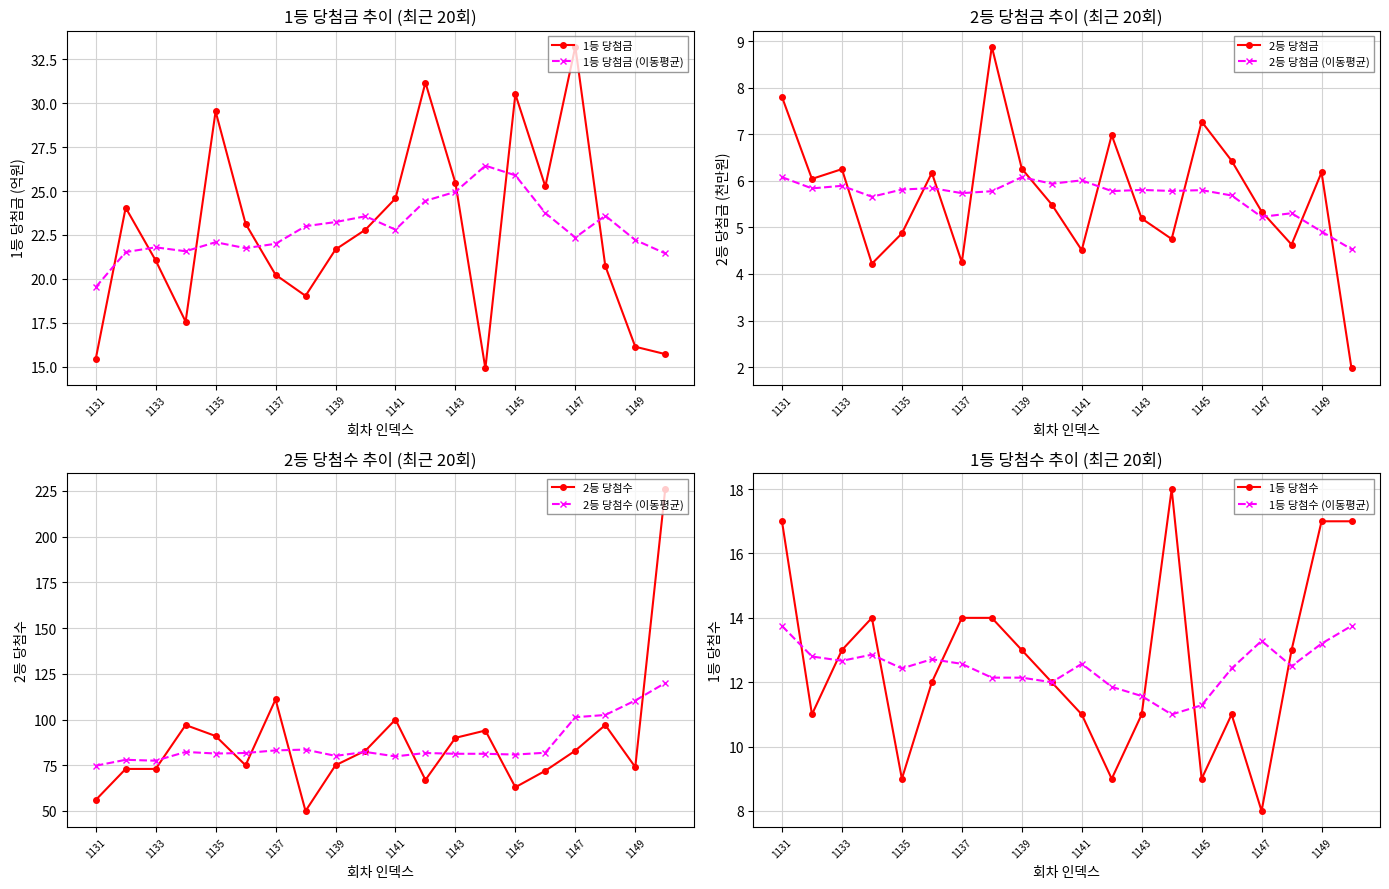

What is the greatest value displayed?

33.2